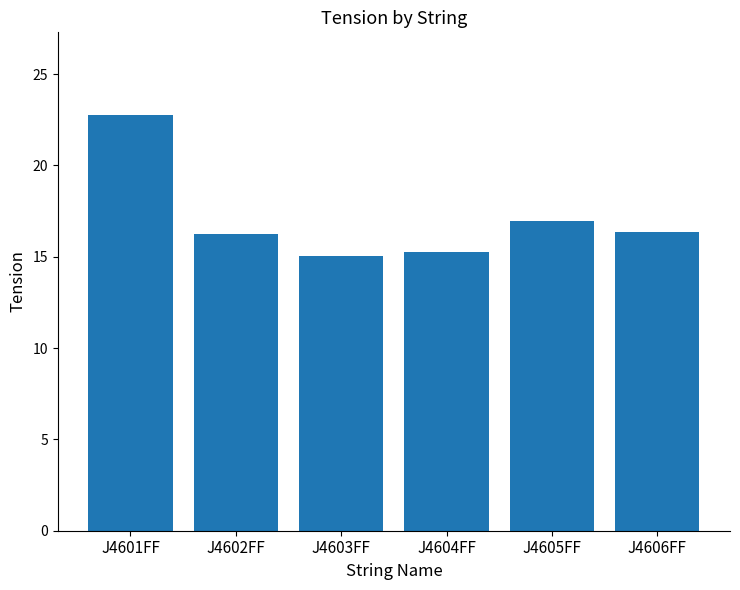

What is the value of the 2nd bar from the left?

16.3